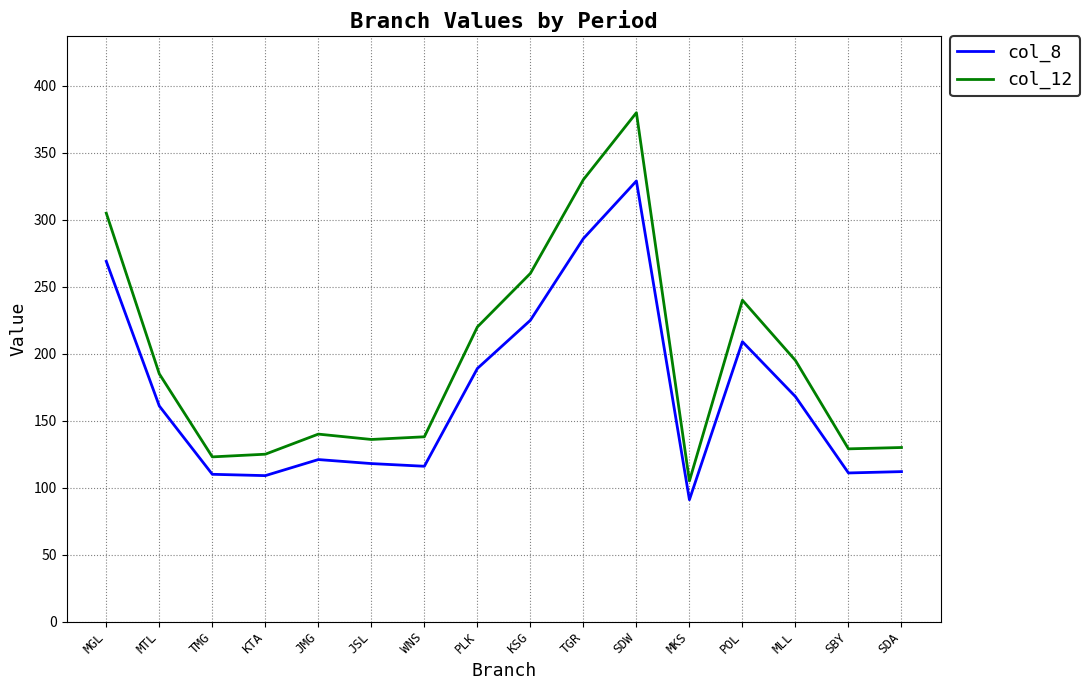

Rank the series at WNS from lowest to highest value.

col_8, col_12